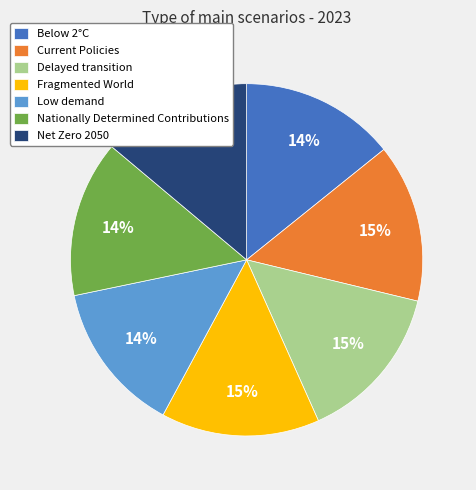

Is there a majority slice in this chart?

No